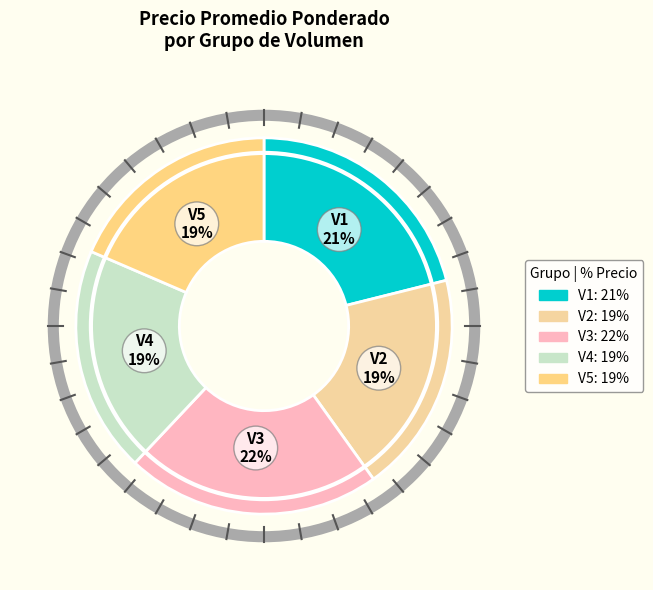

To the nearest percent, what is the average slice percentage?

20%